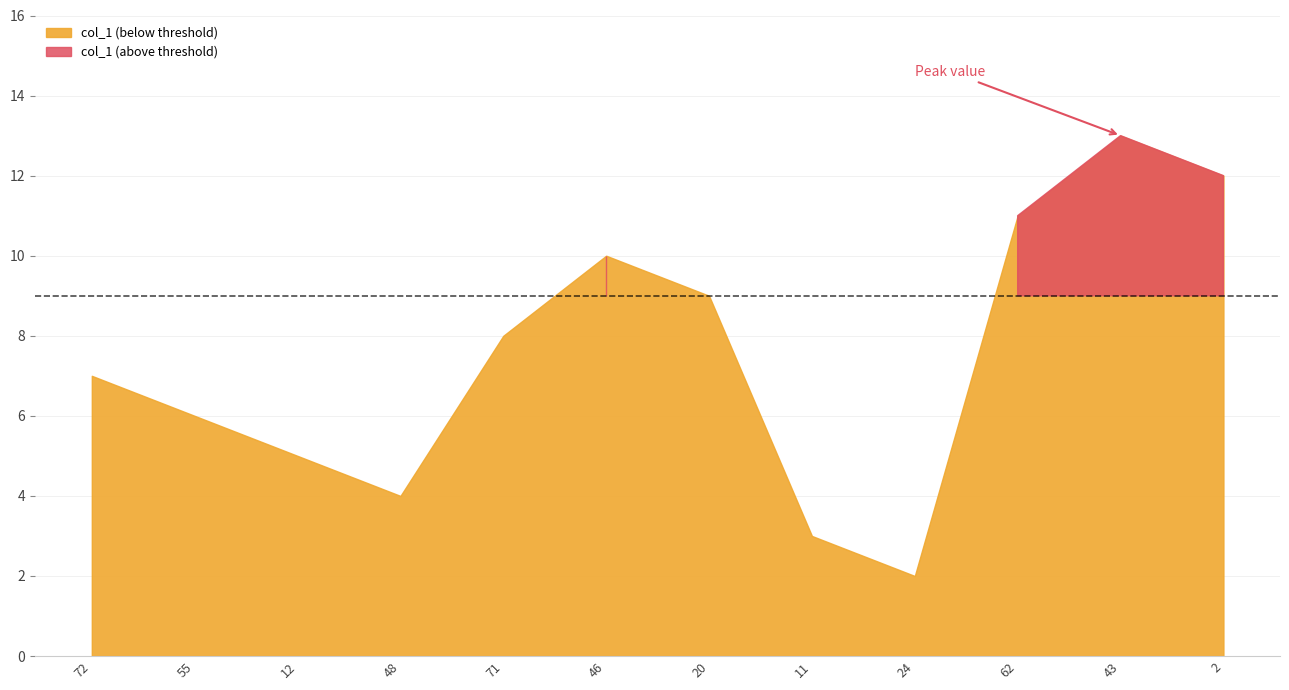

At which category does the data reach its first local peak?

46